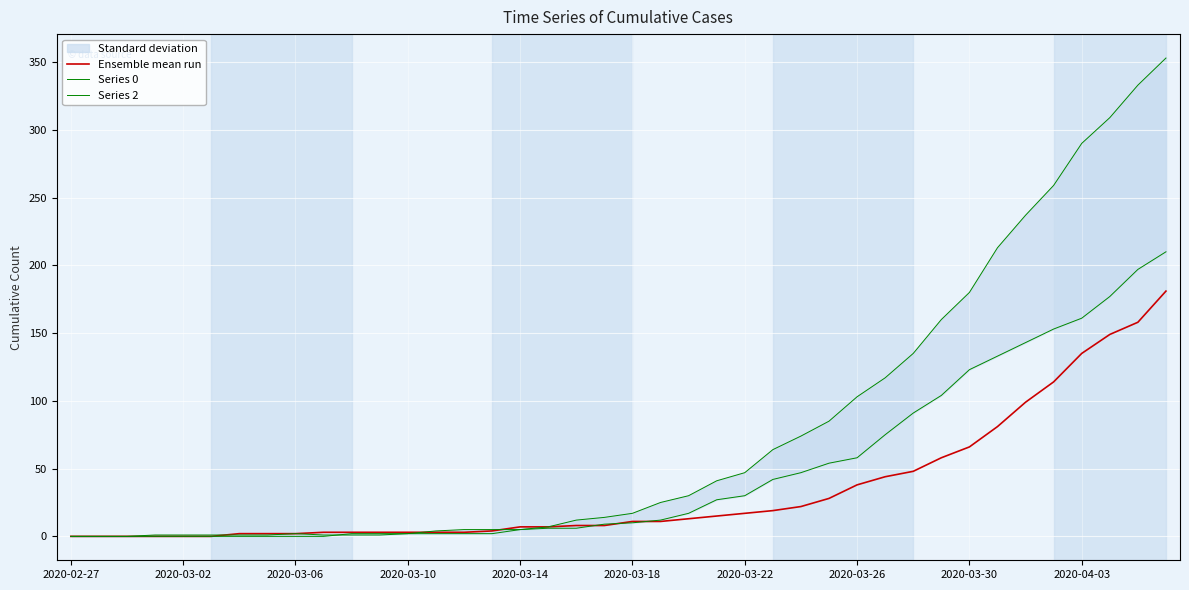

What is the approximate value of Ensemble mean run at 2020-03-22?

17